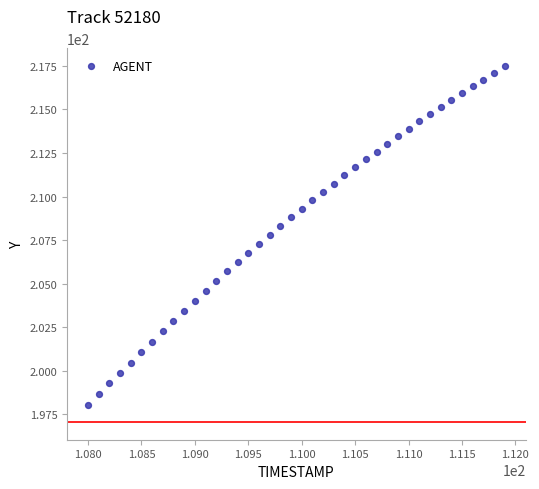

What is the range of X values (max minus min)?

3.9